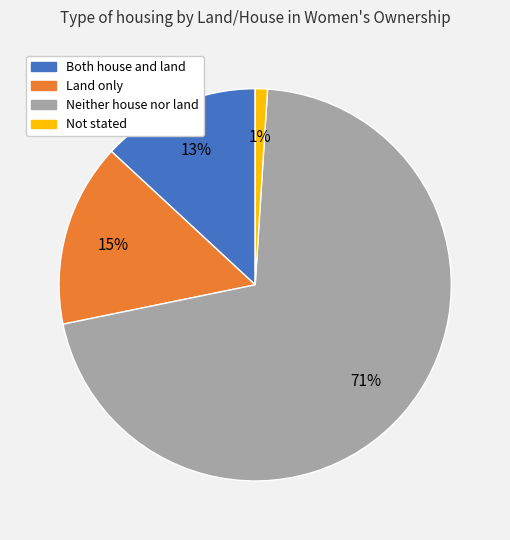

To the nearest percent, what is the combined percentage of Not stated and Neither house nor land?

72%